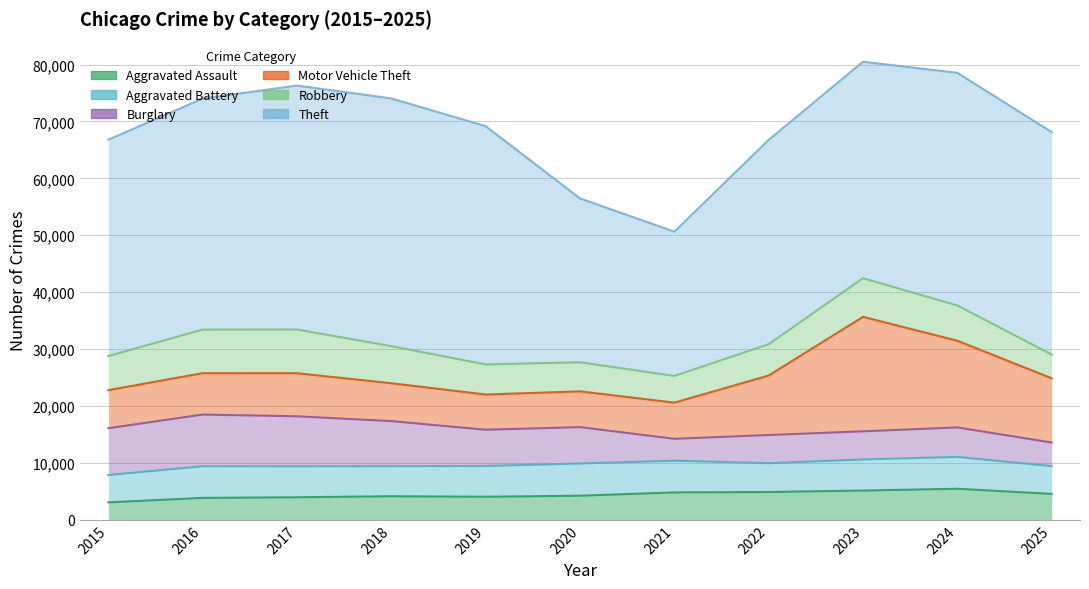

True or false: Burglary and Aggravated Assault cross at least once.

True